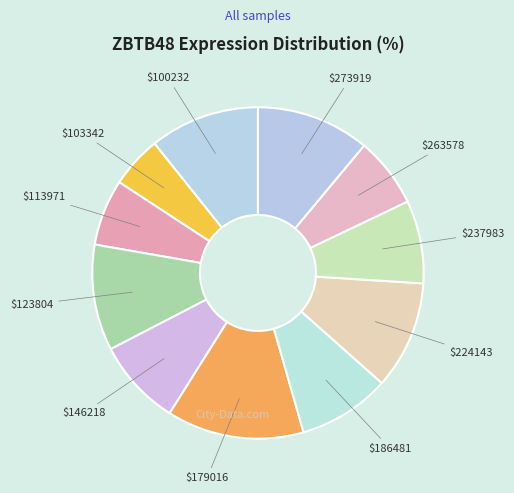

Which category has the biggest portion of the pie?

$179016